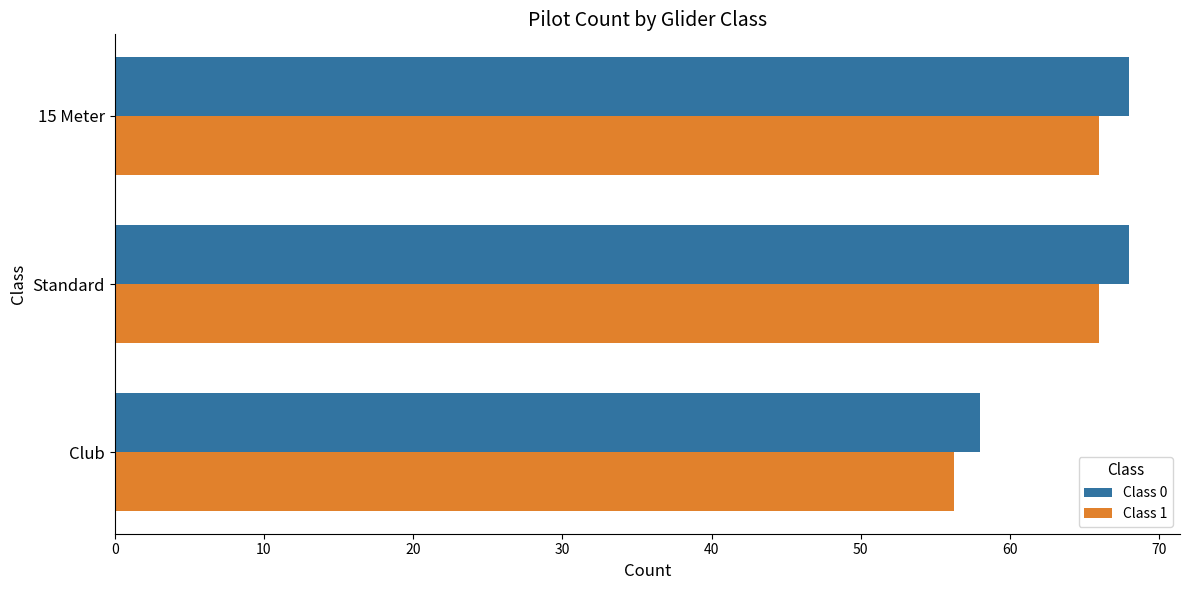

What is the difference between the second highest and minimum values in the Class 1 series?

9.7